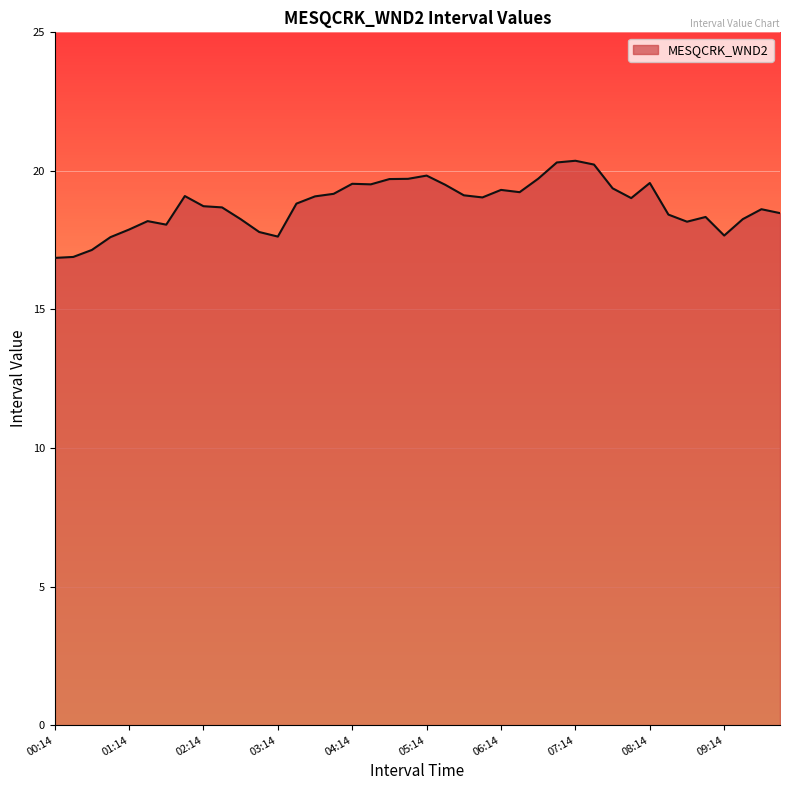

What is the difference between the maximum and minimum values?

3.5